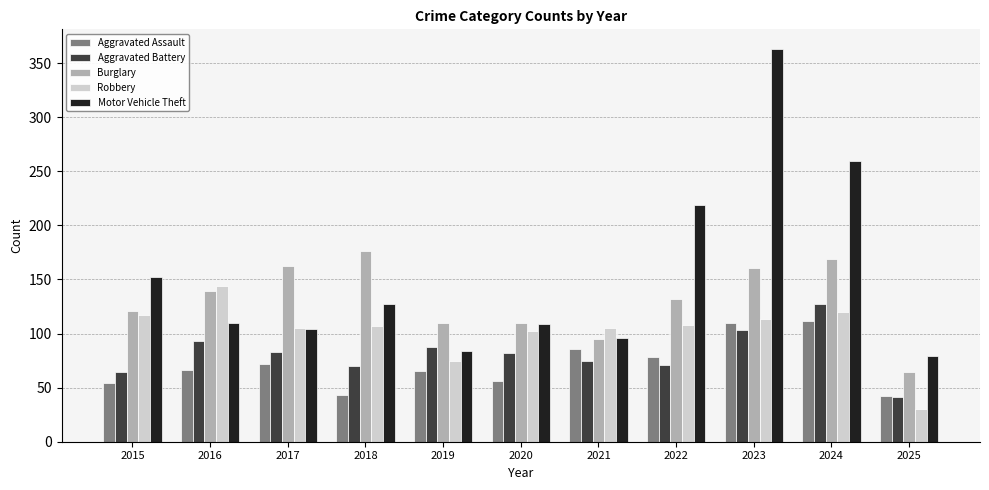

Is it true that Burglary equals 49 at 2021?

False